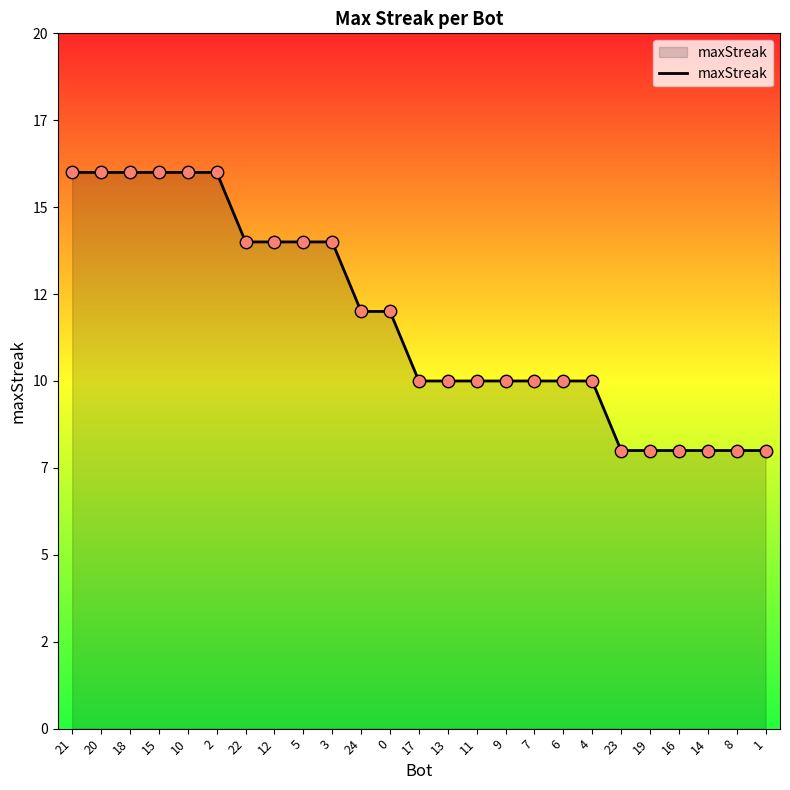

Which has a higher value, 21 or 11?

21